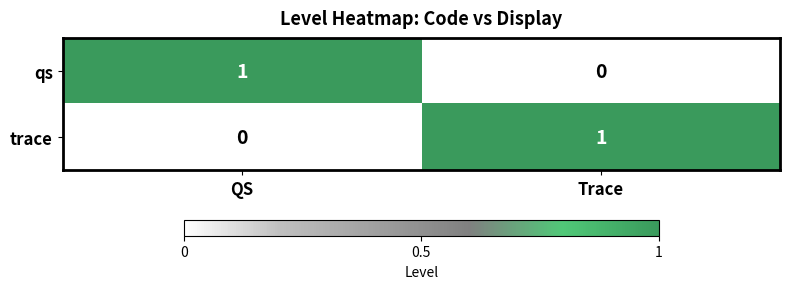

The value of qs at Trace is 1. True or false?

False